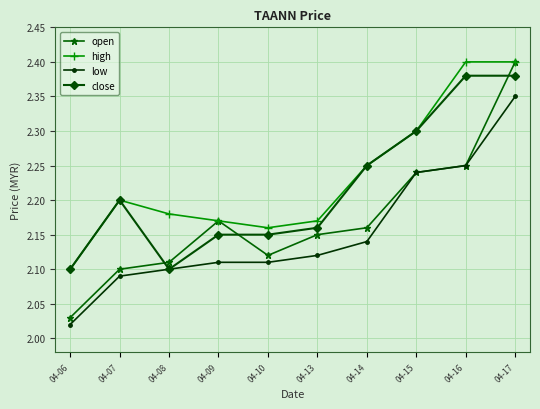

At how many categories does at least one series exceed 2?

10